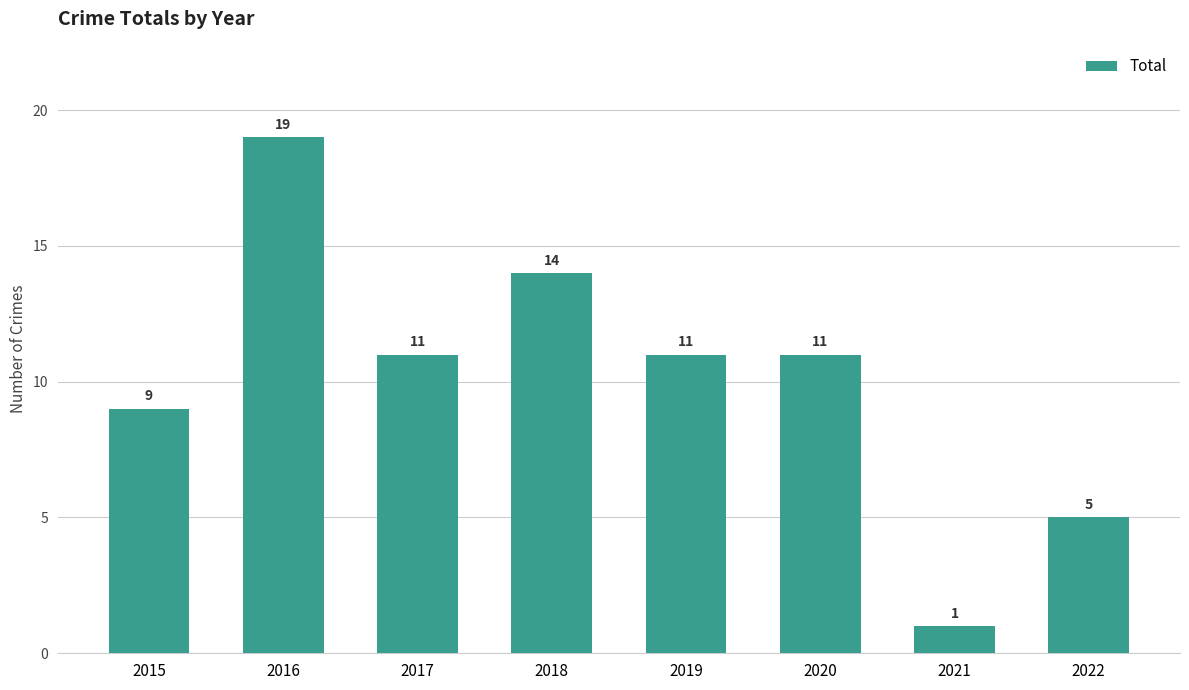

What is the smallest value displayed?

1